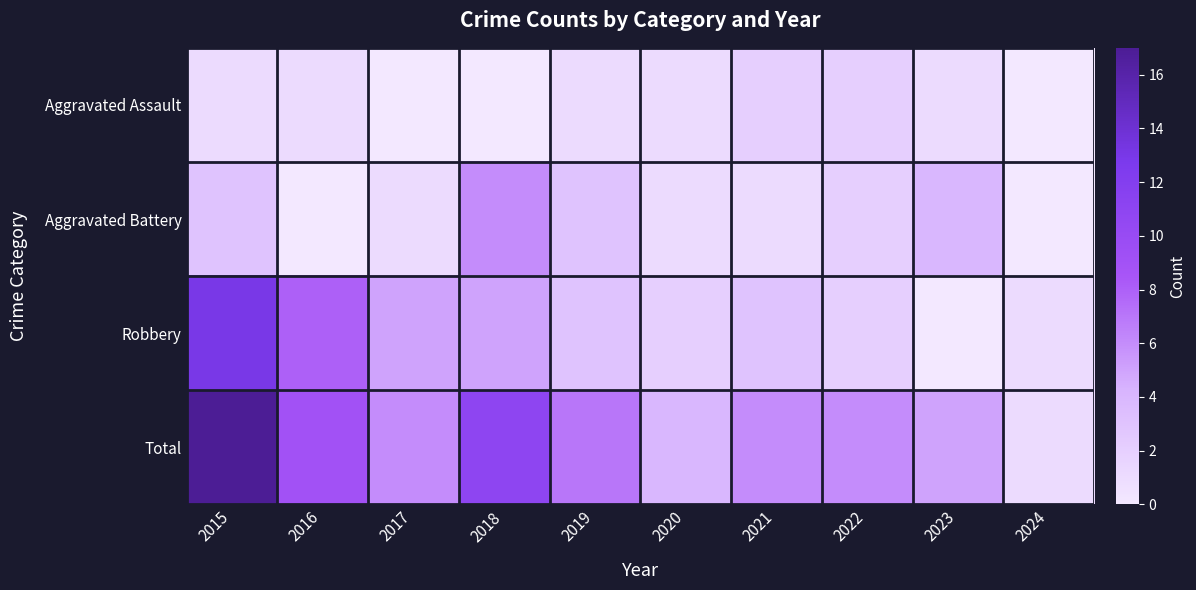

Reading left to right, transcribe all the data shown in this chart.

Aggravated Assault: 2015=1	2016=1	2017=0	2018=0	2019=1	2020=1	2021=2	2022=2	2023=1	2024=0
Aggravated Battery: 2015=3	2016=0	2017=1	2018=6	2019=3	2020=1	2021=1	2022=2	2023=4	2024=0
Robbery: 2015=13	2016=8	2017=5	2018=5	2019=3	2020=2	2021=3	2022=2	2023=0	2024=1
Total: 2015=17	2016=9	2017=6	2018=11	2019=7	2020=4	2021=6	2022=6	2023=5	2024=1